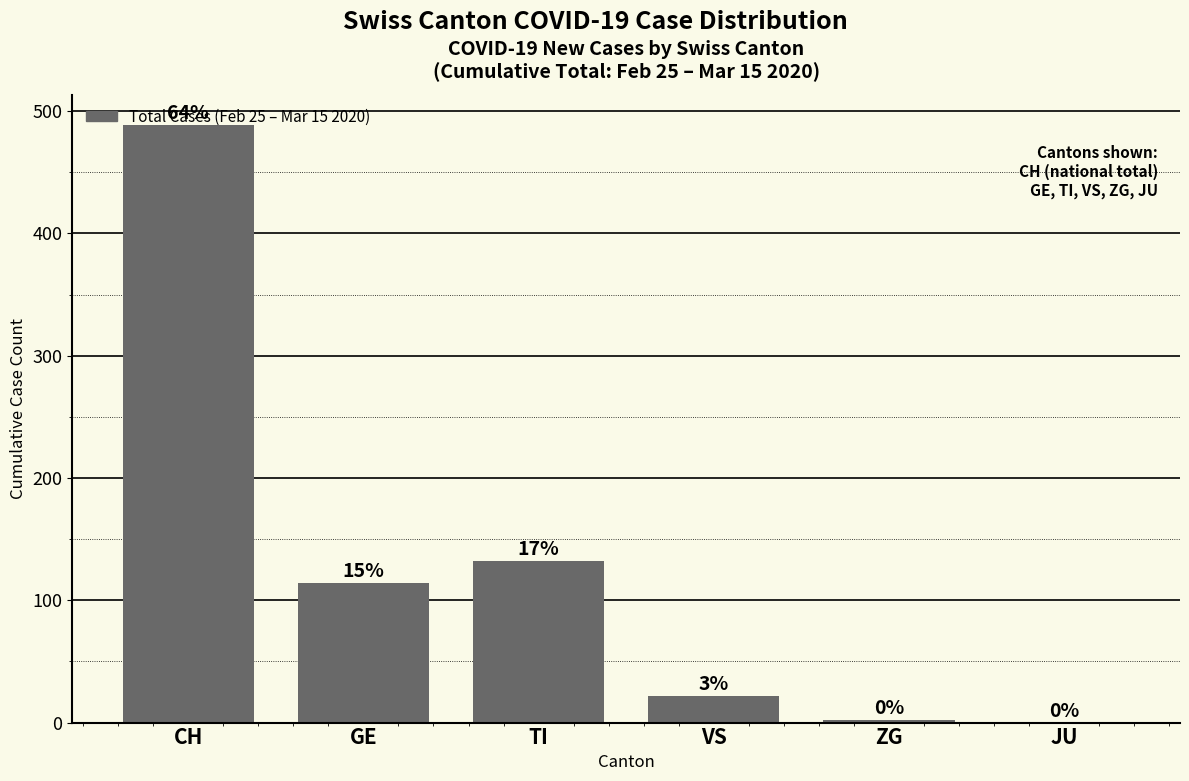

Reading left to right, list all the values displayed in this chart.

CH=489	GE=114	TI=132	VS=22	ZG=2	JU=0